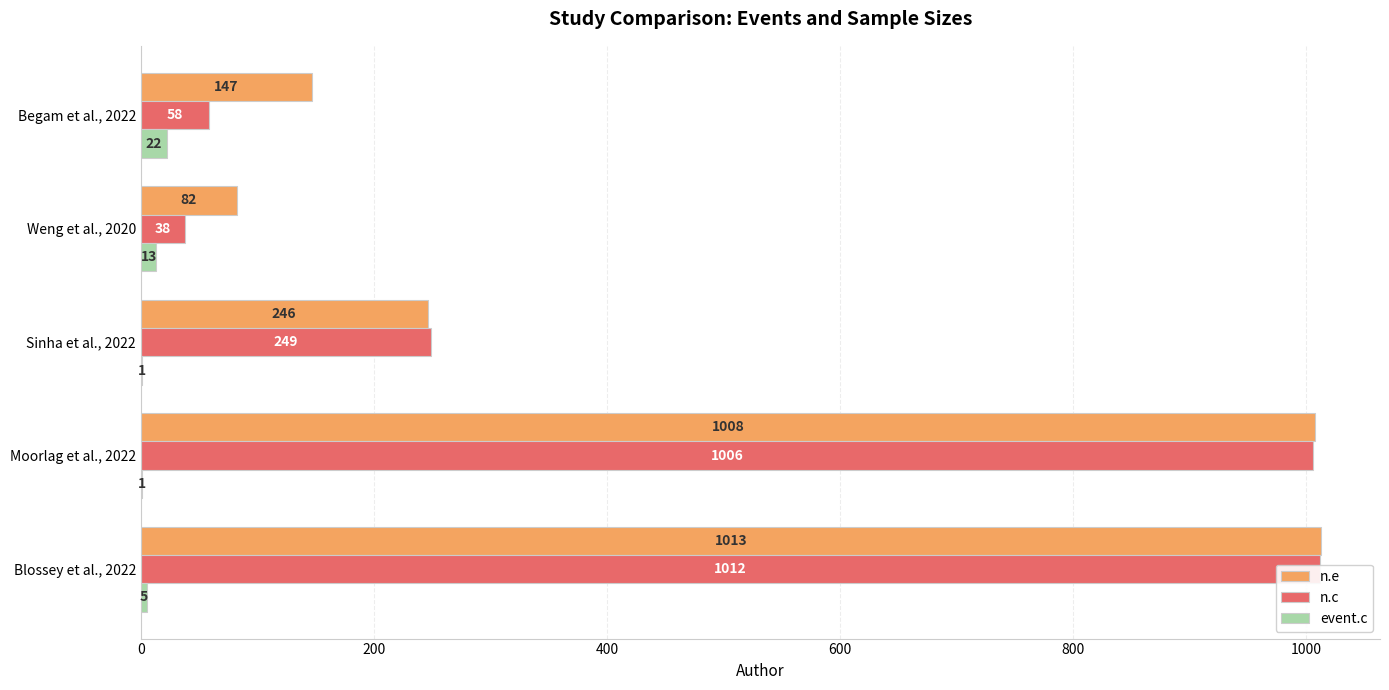

Rank the series at Begam et al., 2022 from lowest to highest value.

event.c, n.c, n.e